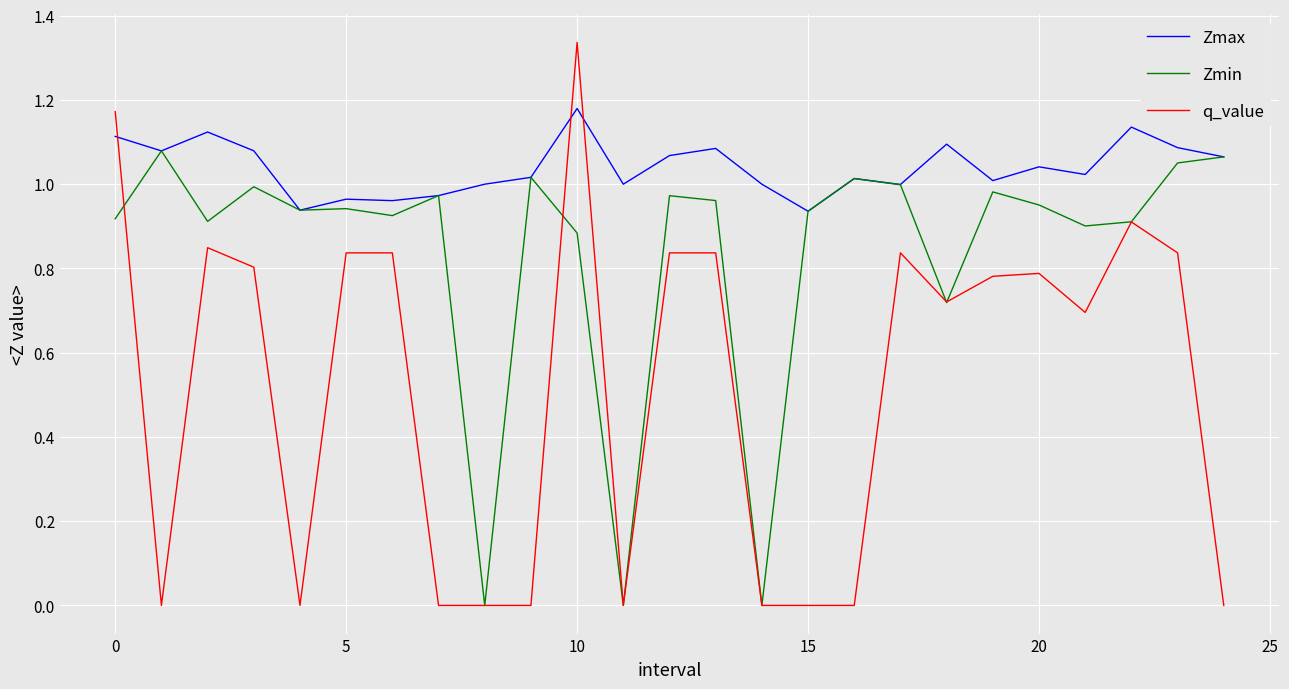

Rank the series by their average value, from lowest to highest.

q_value, Zmin, Zmax